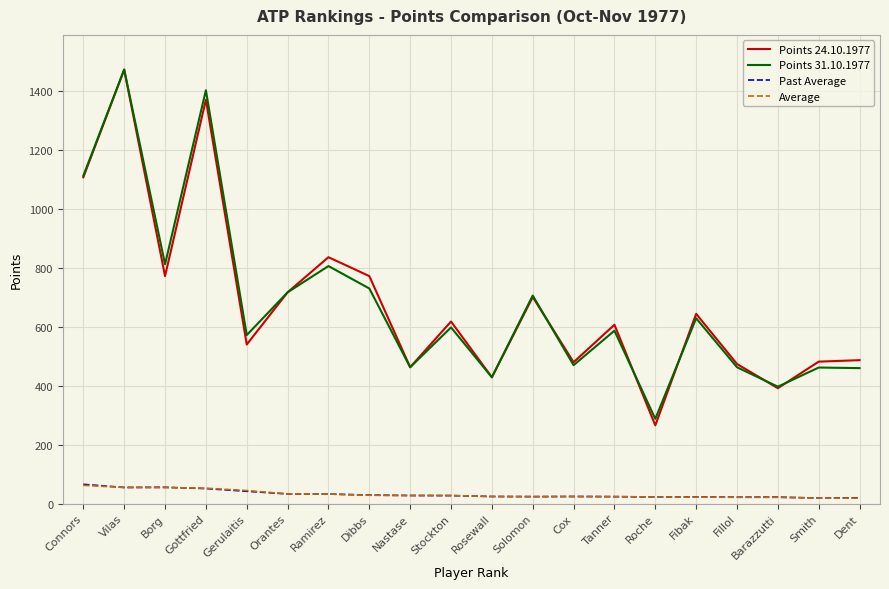

Is the value of Past Average at Roche greater than the value of Points 31.10.1977 at Connors?

No